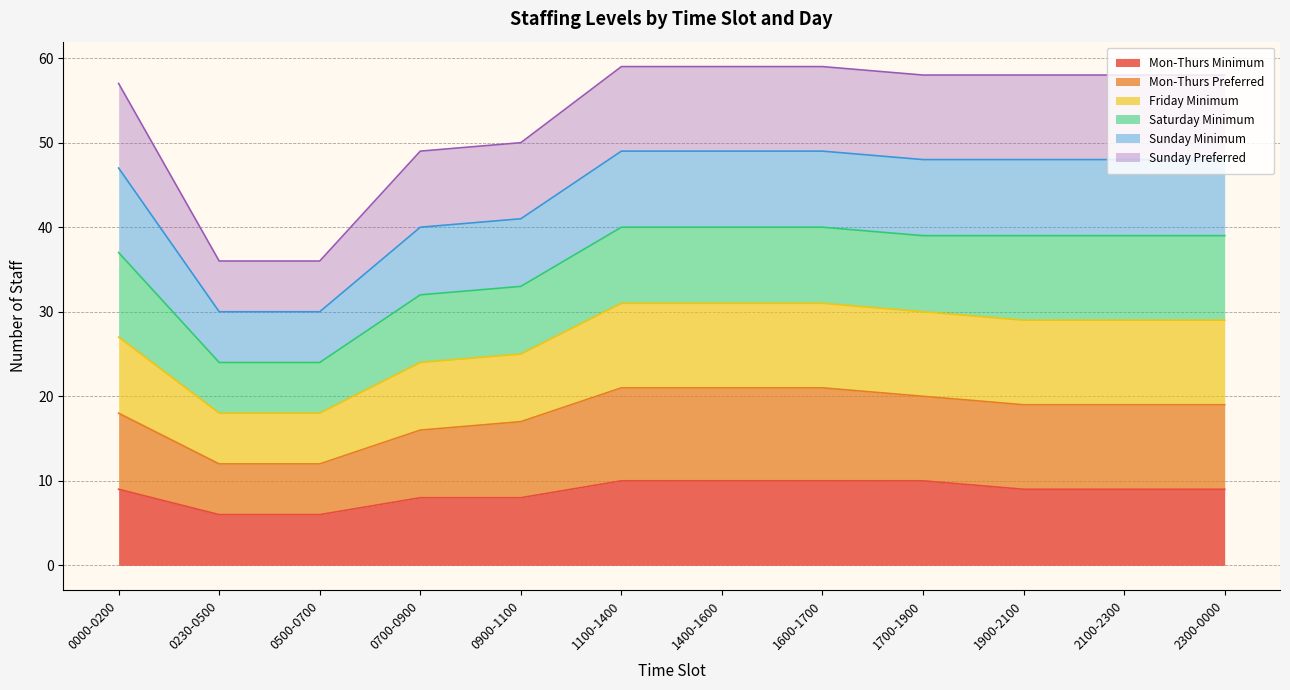

List the labels in order of Sunday Preferred value, smallest first.

0230-0500, 0500-0700, 0700-0900, 0900-1100, 0000-0200, 1700-1900, 1900-2100, 2100-2300, 2300-0000, 1100-1400, 1400-1600, 1600-1700